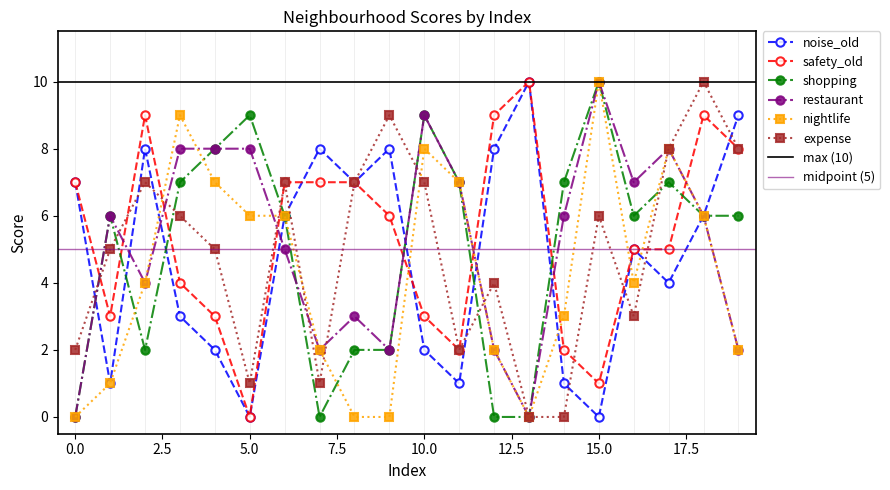

What is the average value of the nightlife series?

4